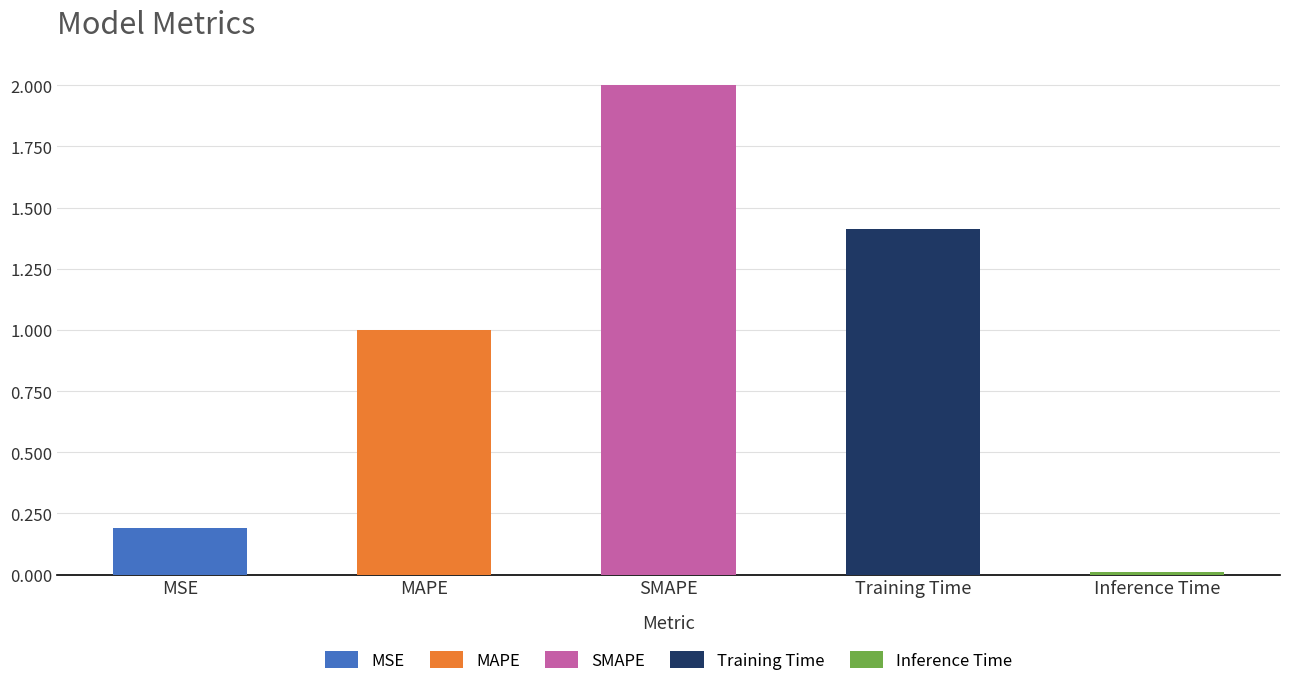

List the labels in order of value, largest first.

SMAPE, Training Time, MAPE, MSE, Inference Time